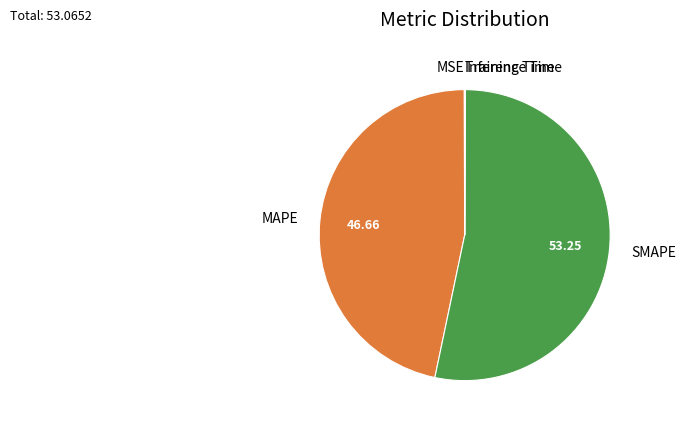

What is the largest slice in the pie chart?

SMAPE